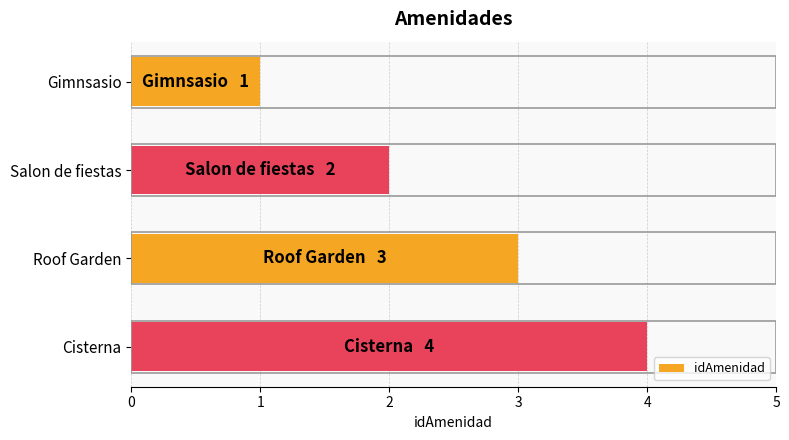

What is the difference between the second highest and second lowest values?

1